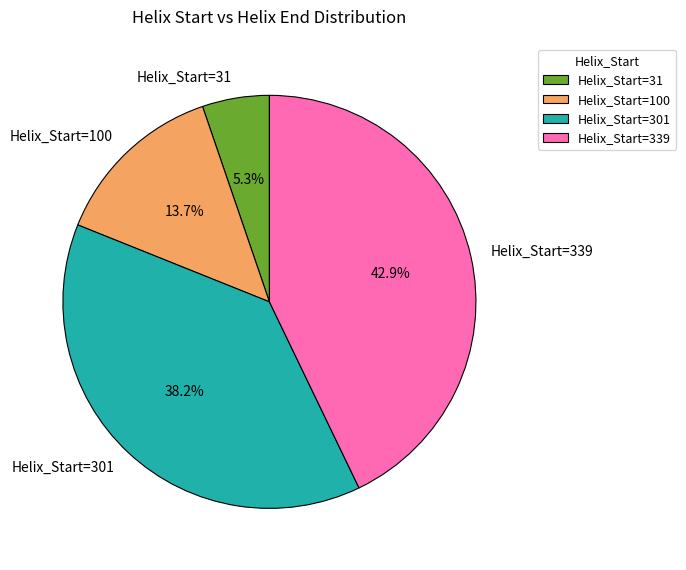

How many slices are in this pie chart?

4